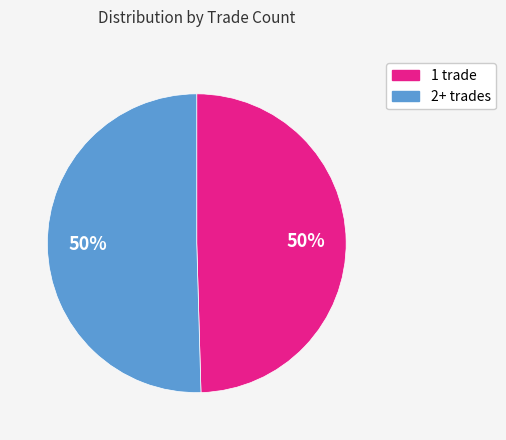

To the nearest percent, what is the average slice percentage?

50%